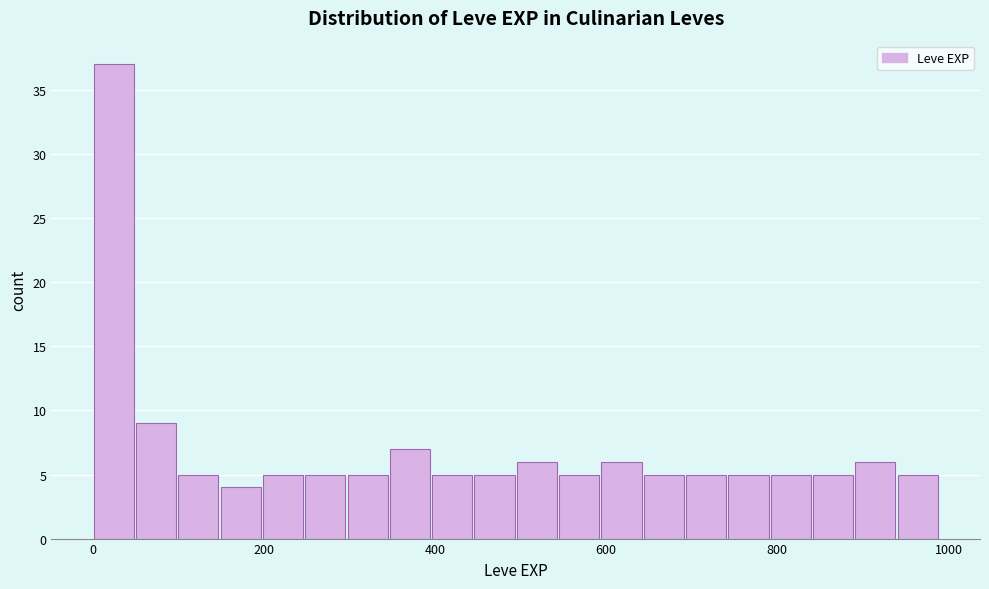

Around what value on the x-axis is the tallest bar? Give the approximate position of its centre, as read against the axis.

20